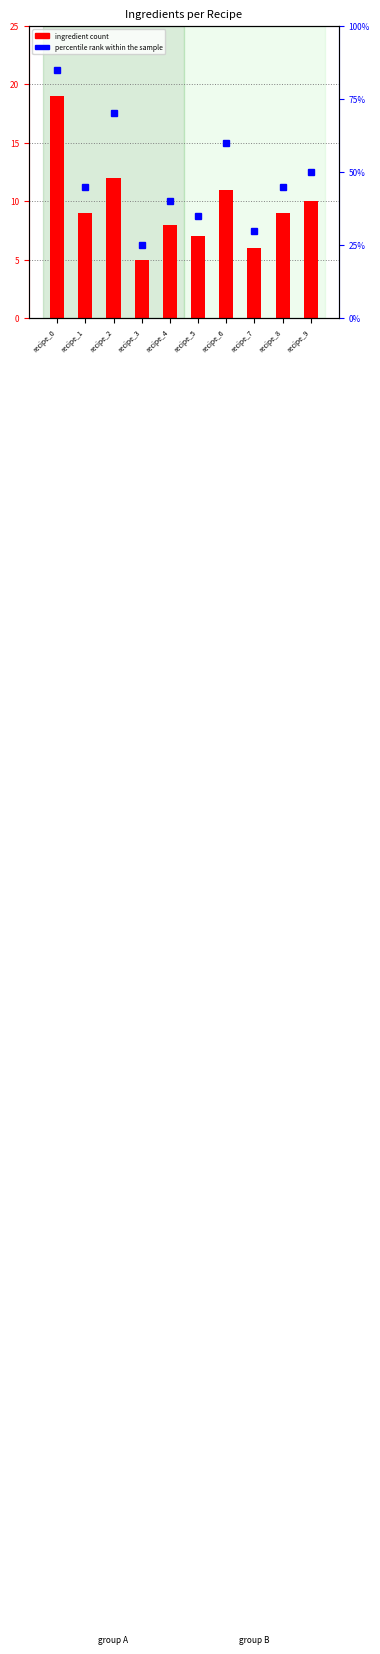

At which label does ingredient count reach its minimum?

recipe_3